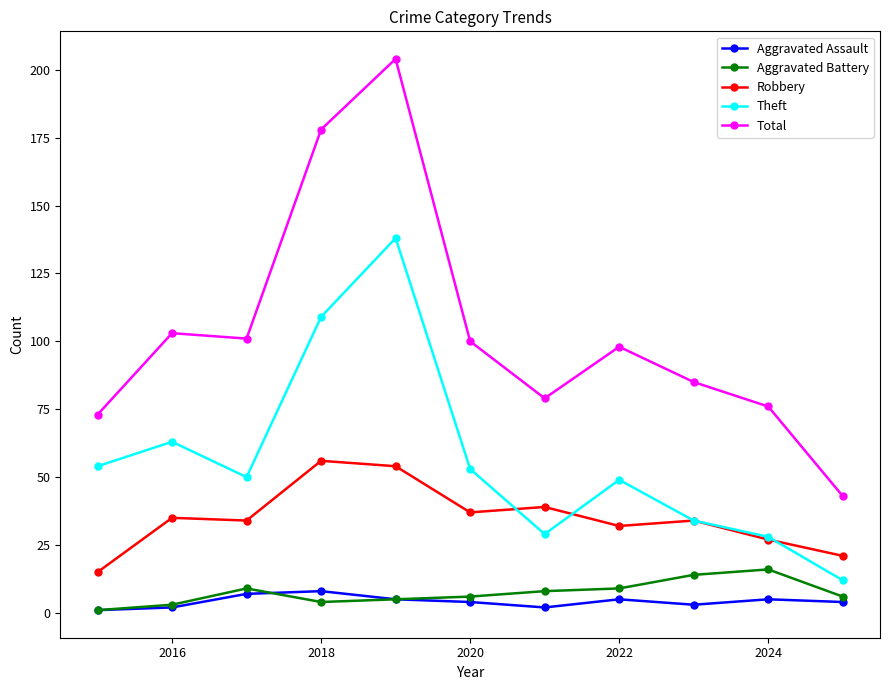

What is the greatest value displayed?

204